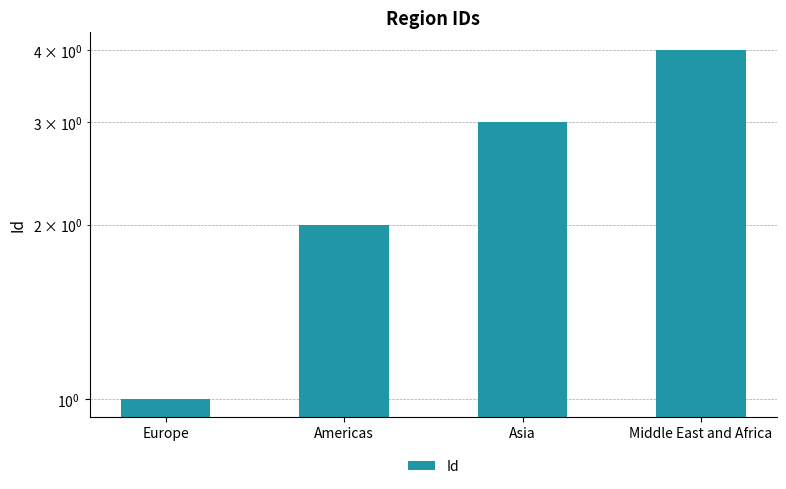

Rank the categories by value from lowest to highest.

Europe, Americas, Asia, Middle East and Africa